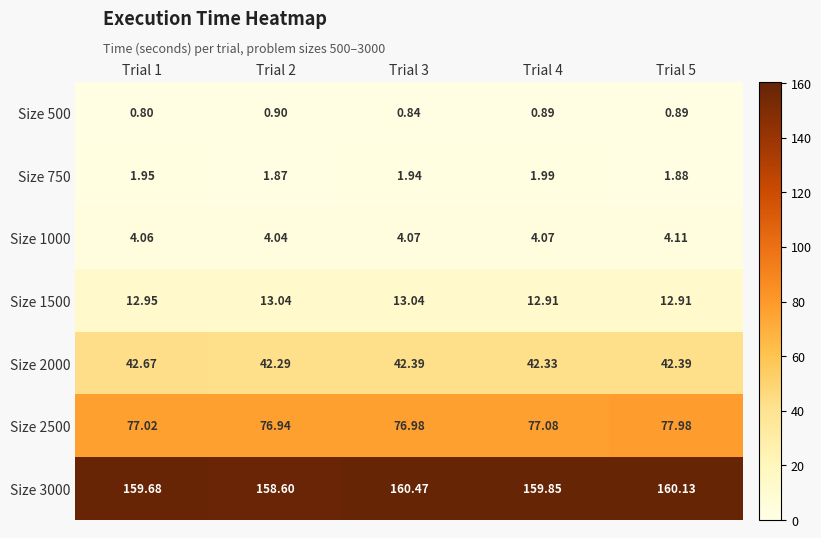

At which category is the sum across all series the highest?

Trial 5